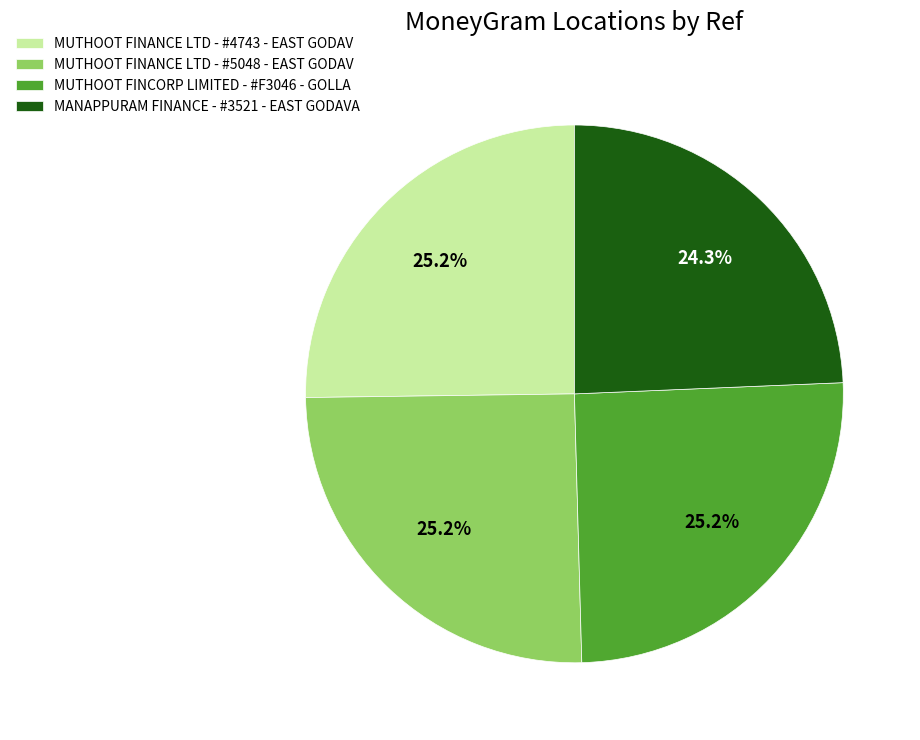

What is the ratio of the value at MUTHOOT FINCORP LIMITED - #F3046 - GOLLA to the value at MANAPPURAM FINANCE - #3521 - EAST GODAVA?

1.0